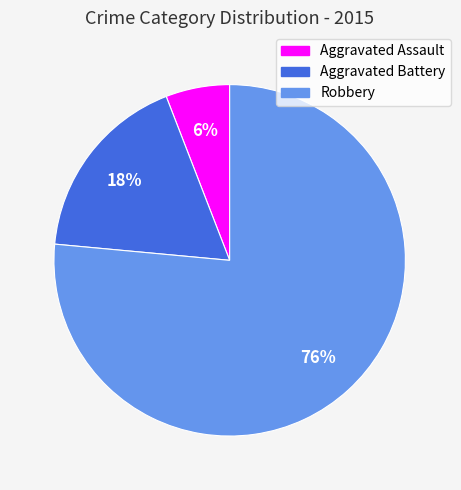

What is the majority slice?

Robbery